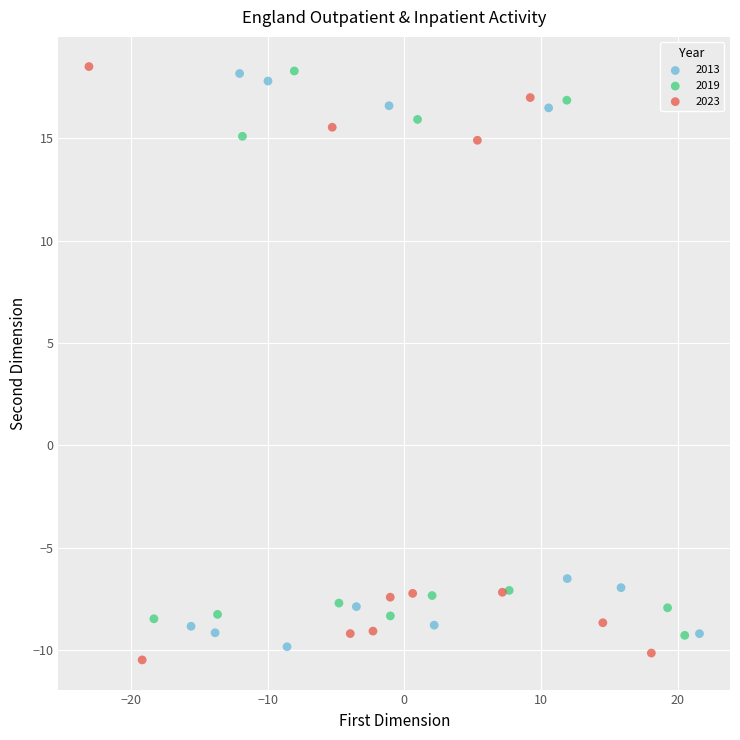

What are all the series names shown in the legend?

2013, 2019, 2023